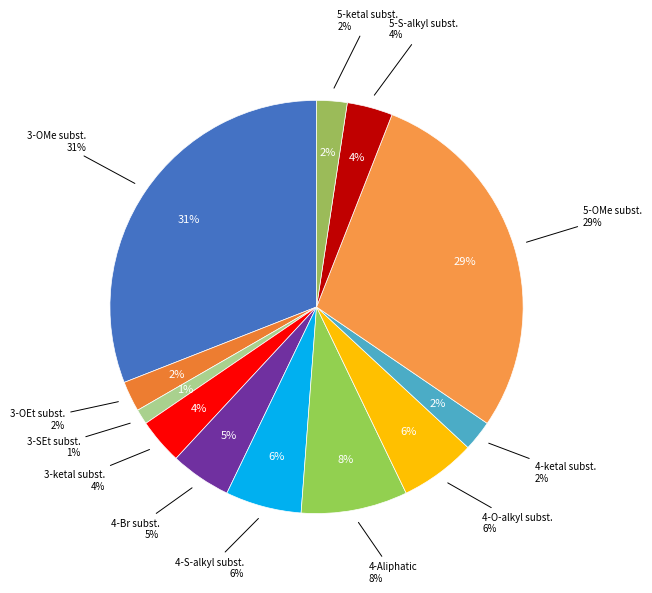

Is it true that S-Et is 1% of the pie?

False